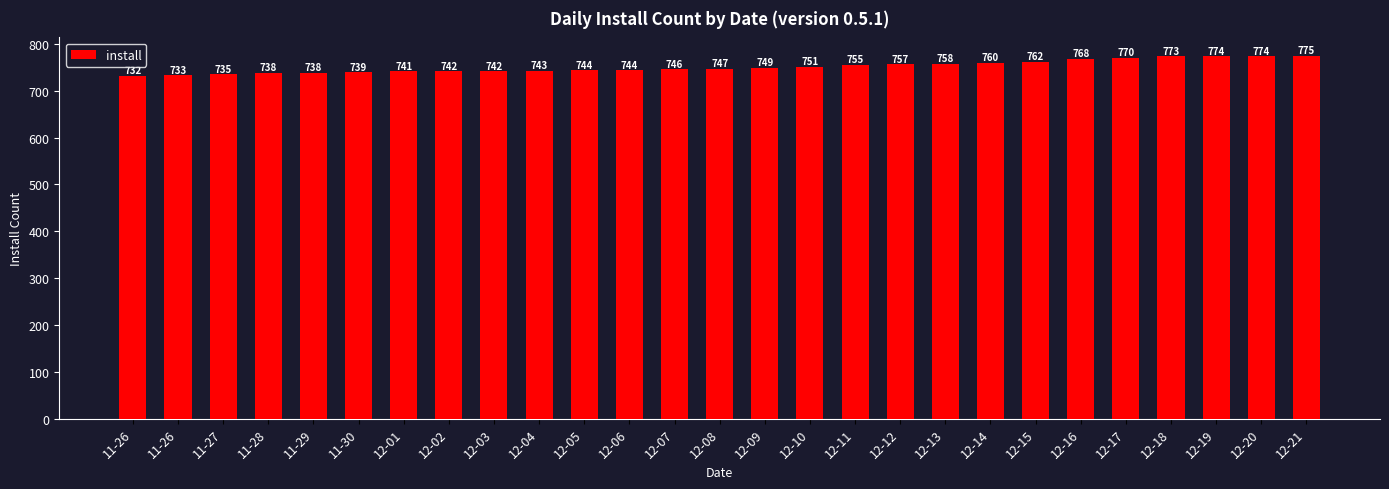

Reading left to right, extract all data points from this chart.

732	733	735	738	738	739	741	742	742	743	744	744	746	747	749	751	755	757	758	760	762	768	770	773	774	774	775